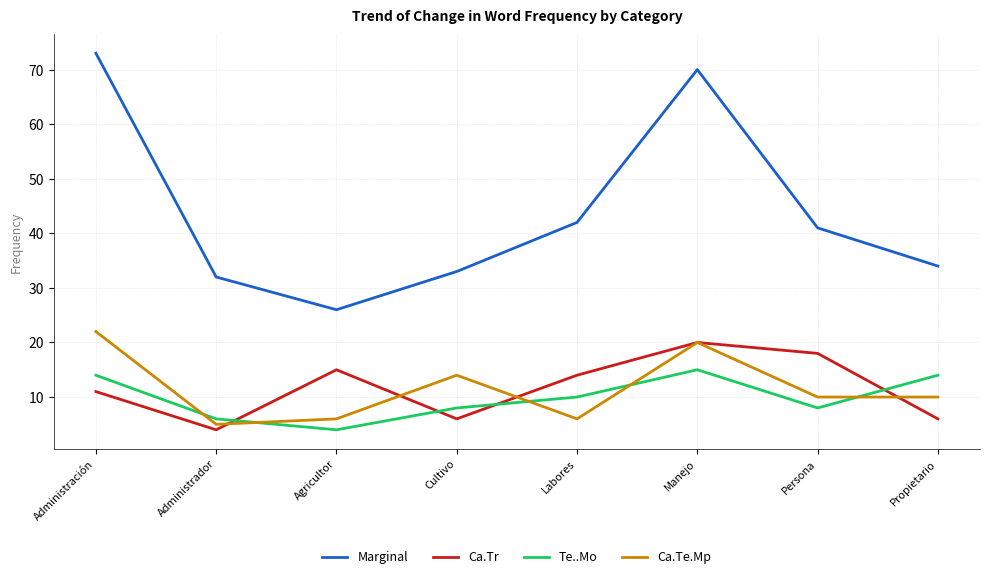

What is the spread (max minus min) of values at Propietario?

28